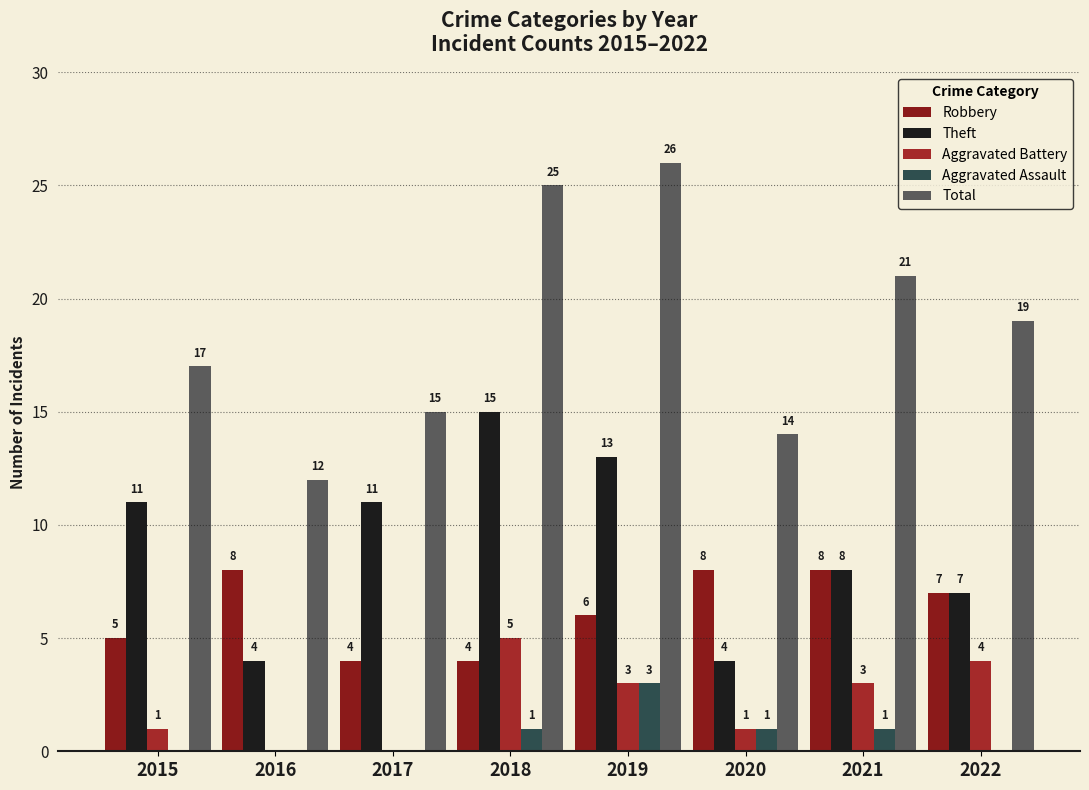

List the series in order of their peak value, lowest first.

Aggravated Assault, Aggravated Battery, Robbery, Theft, Total